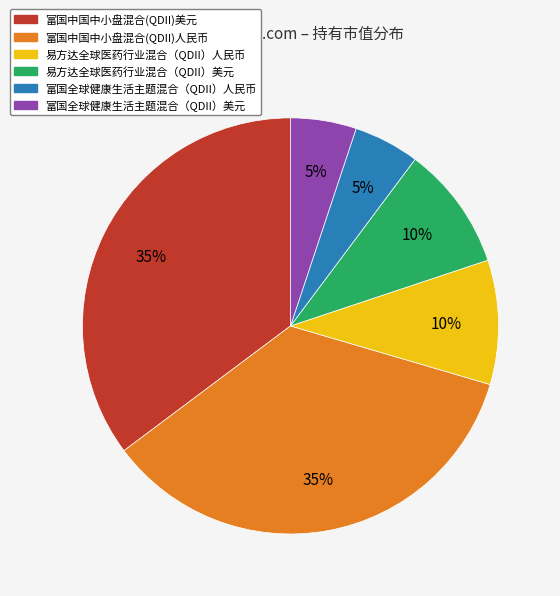

Approximately how many times larger is the value at 易方达全球医药行业混合（QDII）美元 compared to 富国中国中小盘混合(QDII)美元?

0.3